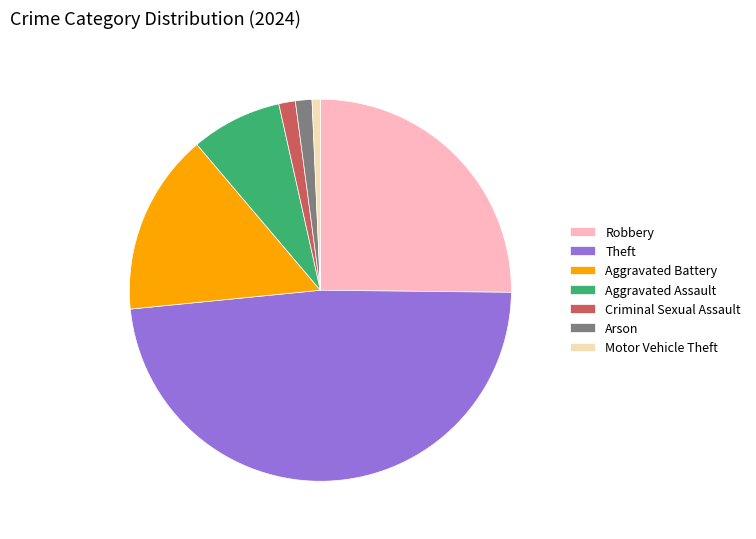

Which category has the biggest portion of the pie?

Theft